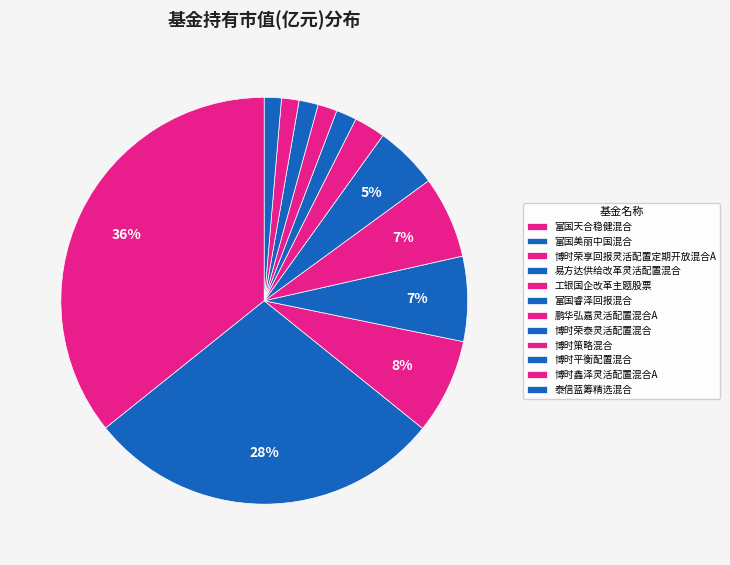

What is the largest slice in the pie chart?

富国天合稳健混合